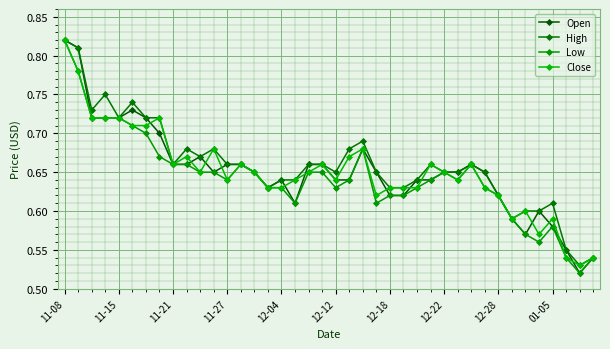

Which series has the largest total across all categories?

High